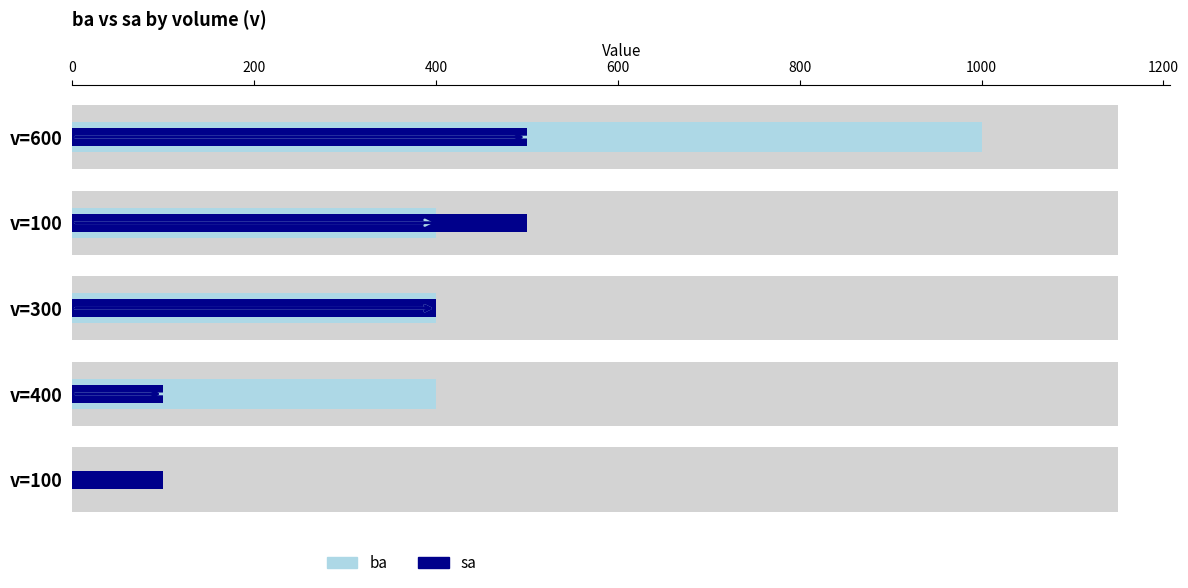

What is the difference between the highest and lowest values at v=600?

500